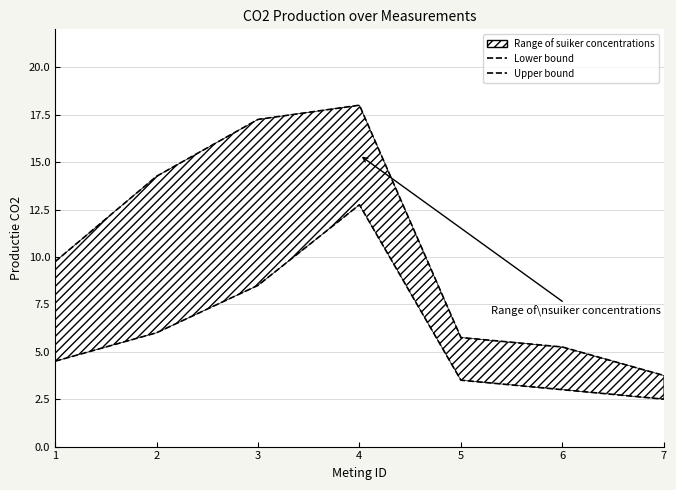

What is the average value of the Upper bound series?

10.6